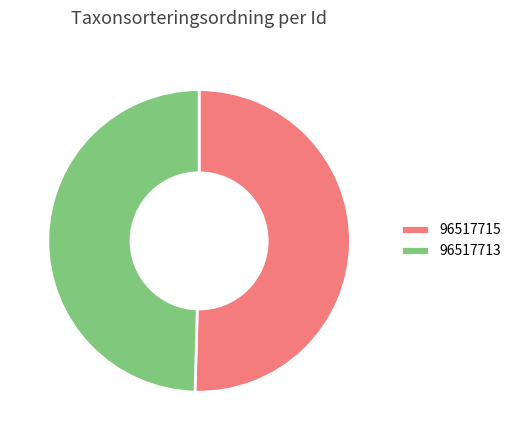

Approximately how many times larger is the value at 96517715 compared to 96517713?

1.0